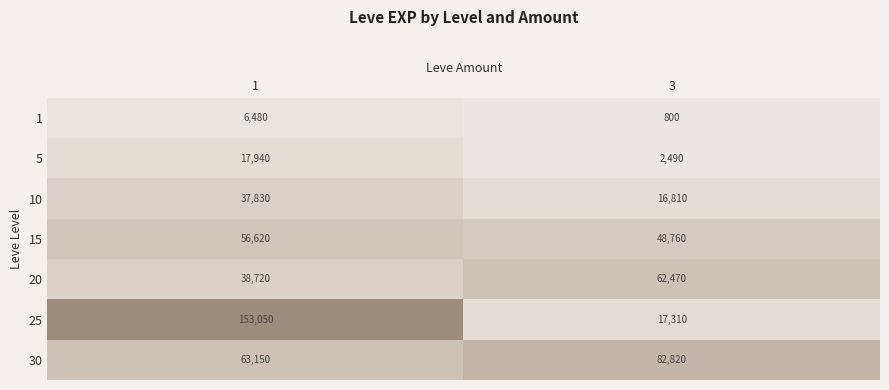

At which category is the sum across all series the highest?

1